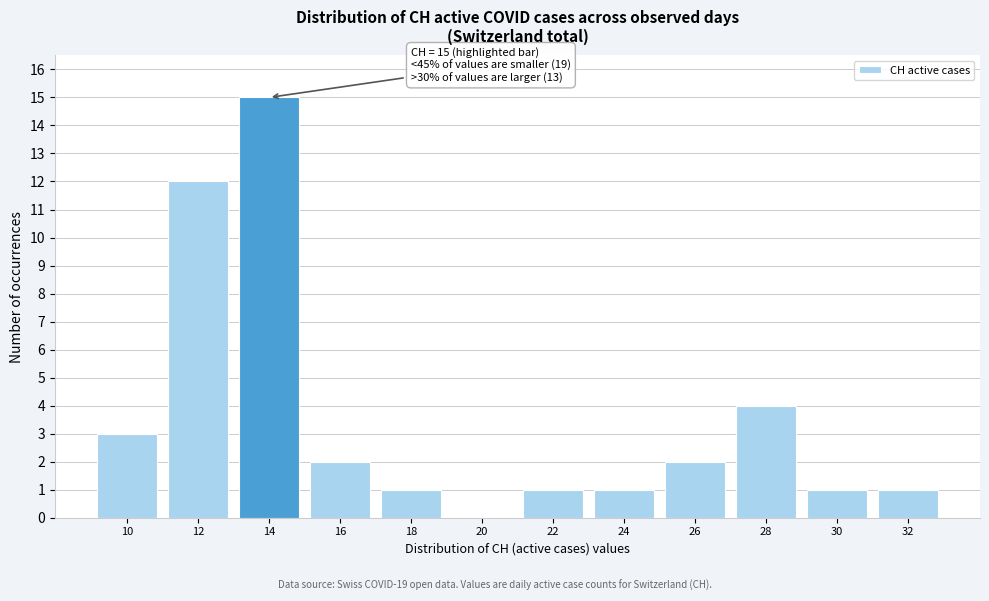

Reading right to left, list all the values displayed in this chart.

32=1	30=1	28=4	26=2	24=1	22=1	20=0	18=1	16=2	14=15	12=12	10=3